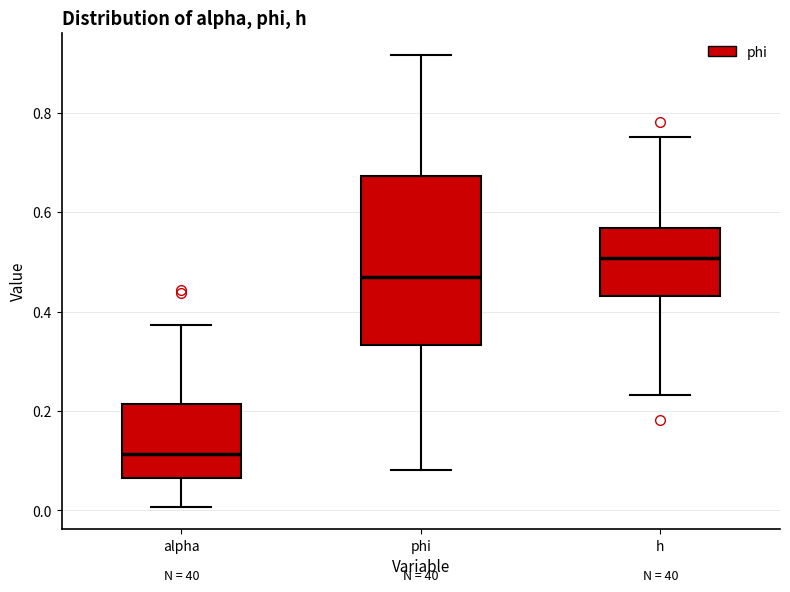

Comparing the boxes themselves (not the whiskers), which one is the tallest?

phi